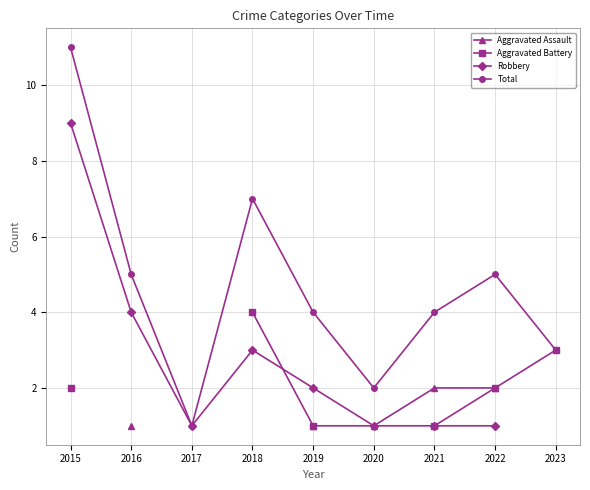

Which series changed the most between 2018 and 2022?

Aggravated Battery